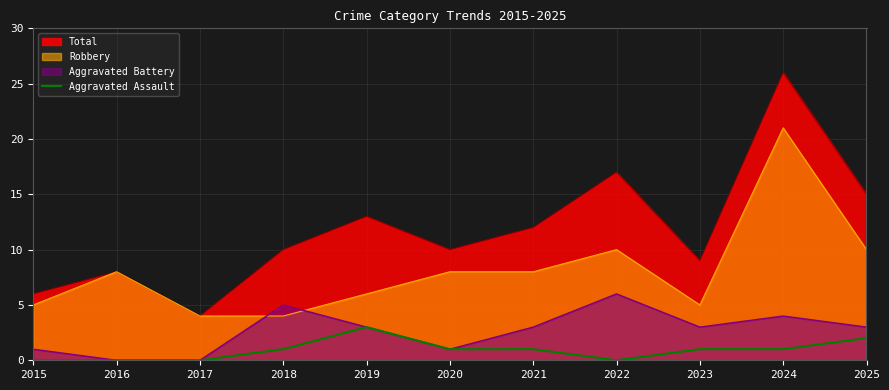

Reading left to right, what are all the values shown in this chart?

0	0	0	1	3	1	1	0	1	1	2